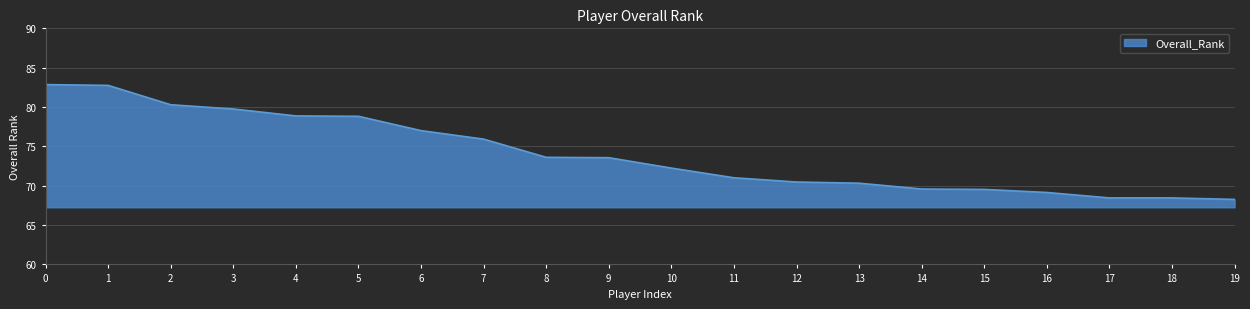

What is the smallest value displayed?

68.3